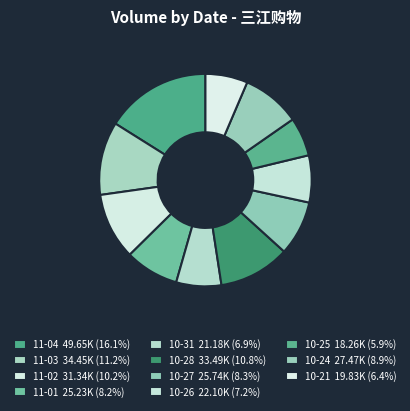

To the nearest percent, what is the average slice percentage?

9%